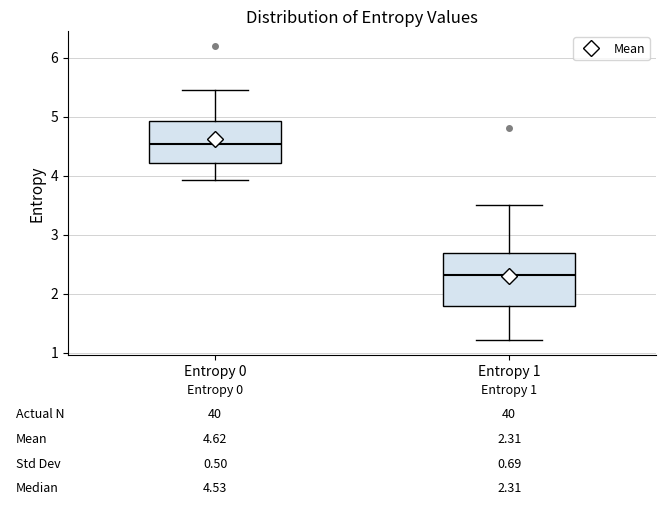

Which box is the tallest, from its lower edge to its upper edge?

Entropy 1